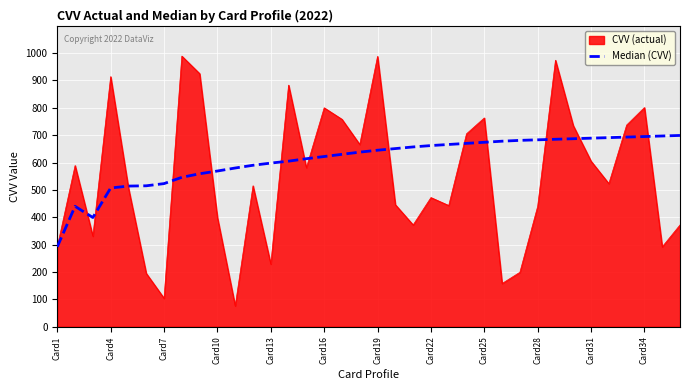

How many lines are shown in the chart?

2